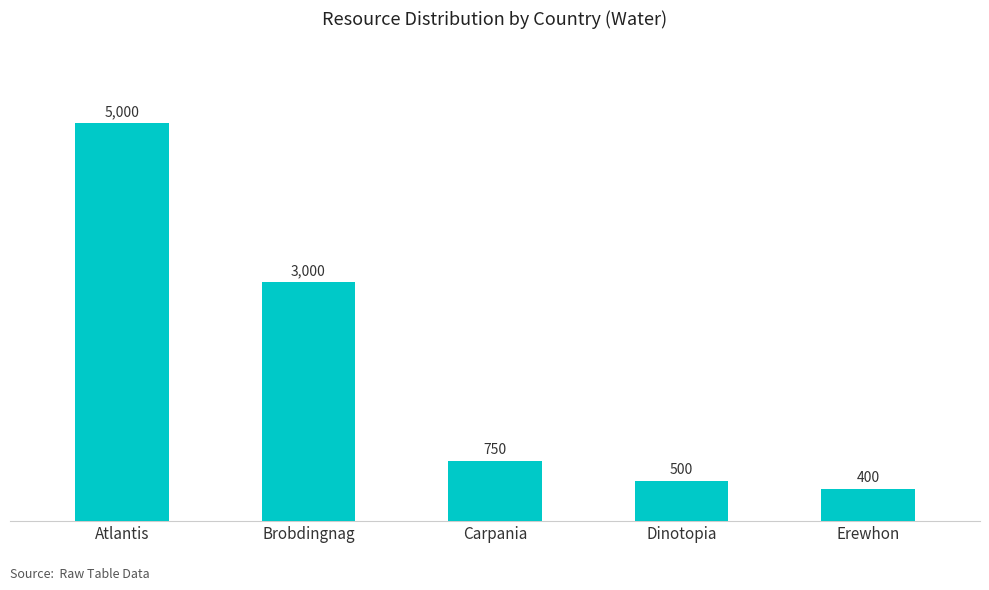

True or false: the data shows 3000 at Brobdingnag.

True